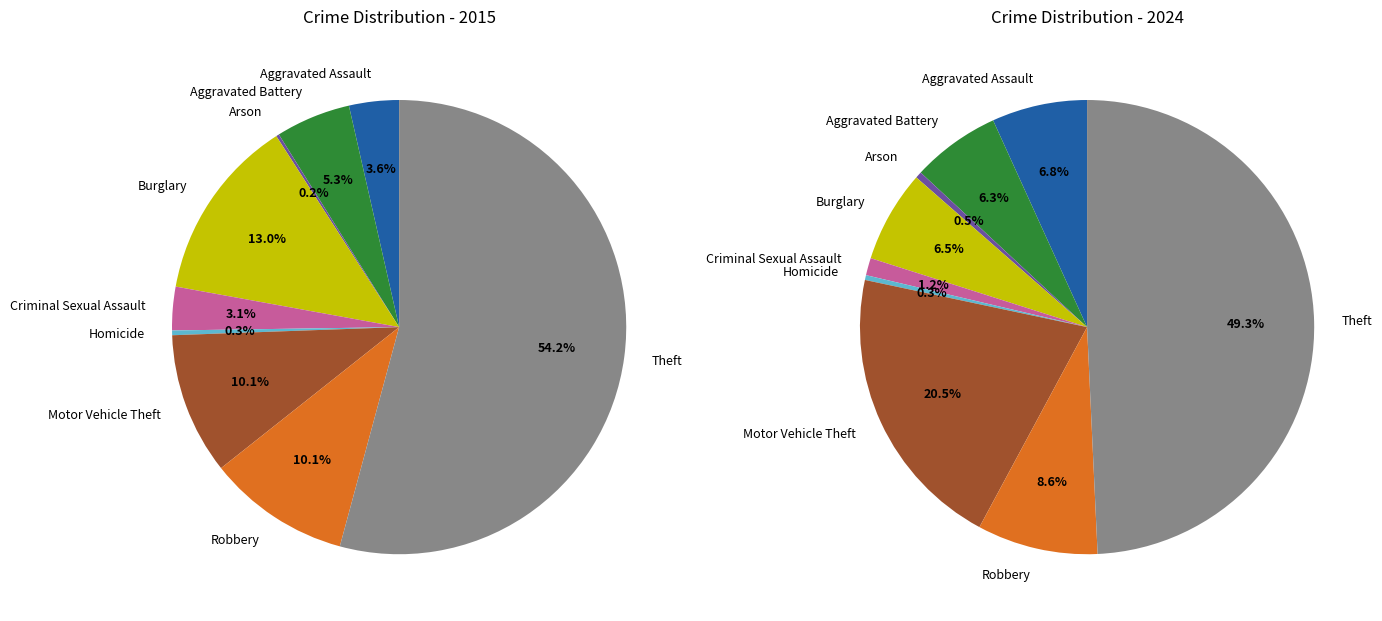

To the nearest percent, what is the combined percentage of Robbery and Arson?

10%